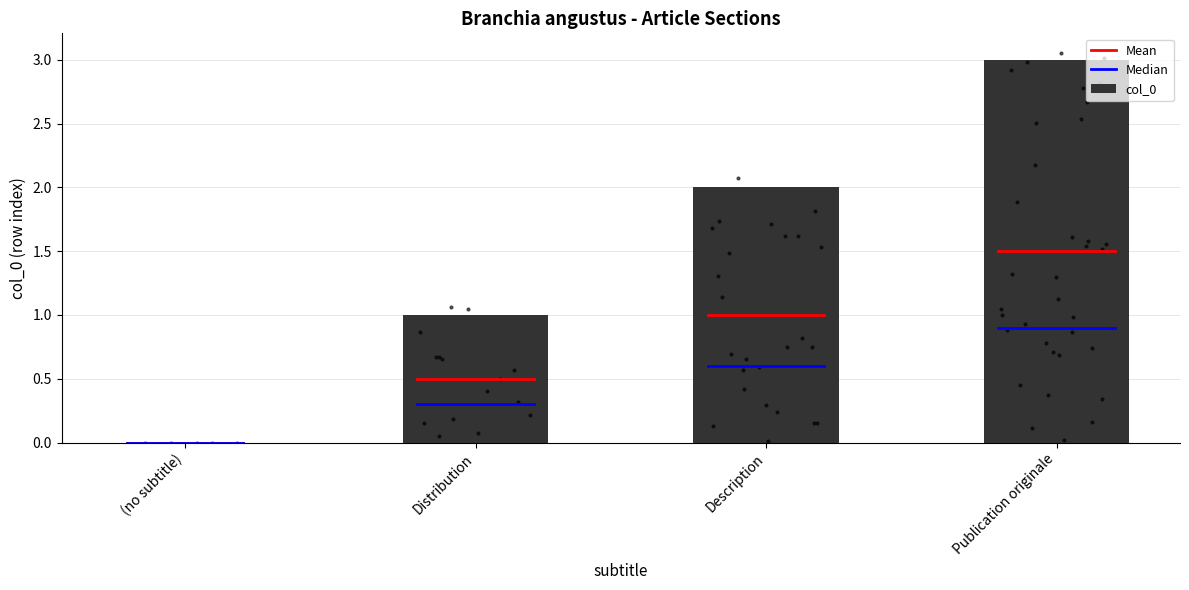

Approximately how many times larger is the value at Publication originale compared to Distribution?

3.0